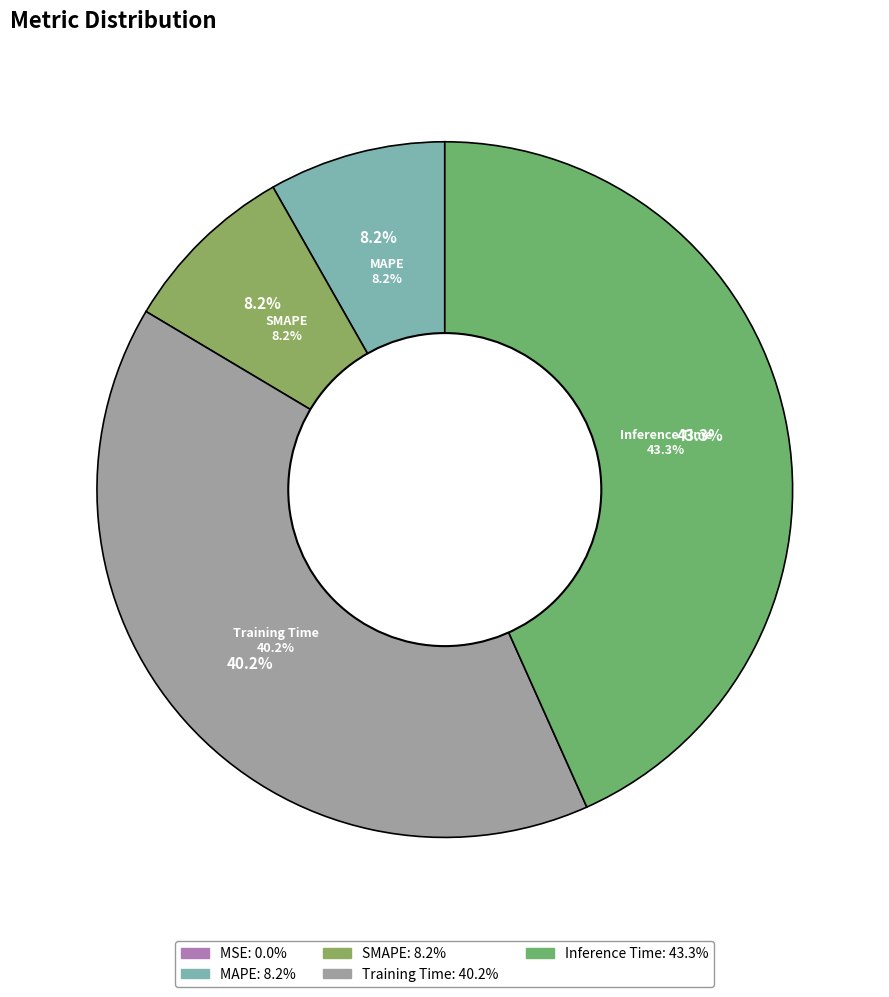

Rank the categories by value from lowest to highest.

MSE, MAPE, SMAPE, Training Time, Inference Time